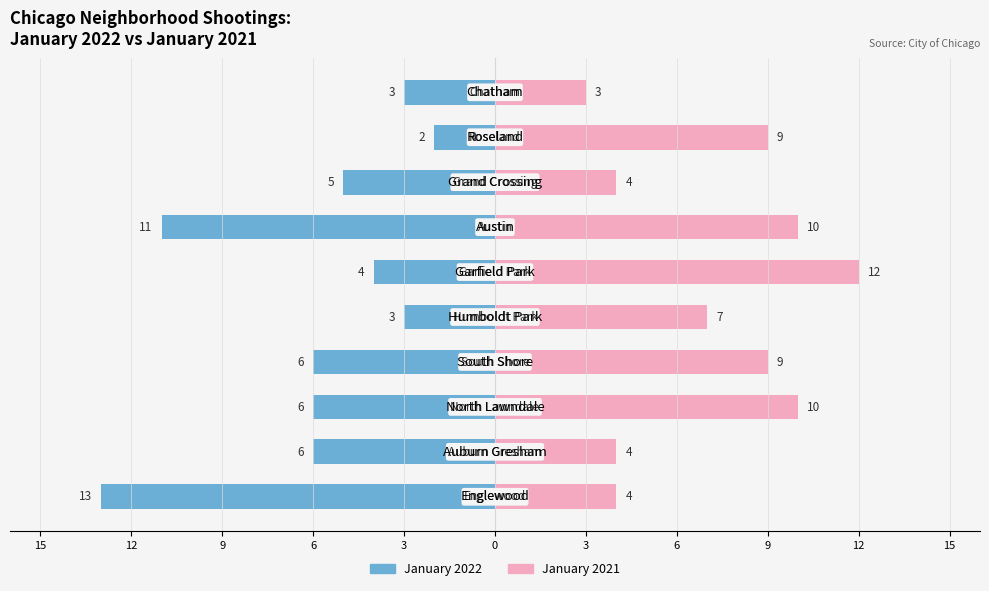

Reading left to right, transcribe all the data shown in this chart.

January 2022: 15=-13	12=-6	9=-6	6=-6	3=-3	0=-4	3=-11	6=-5	9=-2	12=-3
January 2021: 15=4	12=4	9=10	6=9	3=7	0=12	3=10	6=4	9=9	12=3